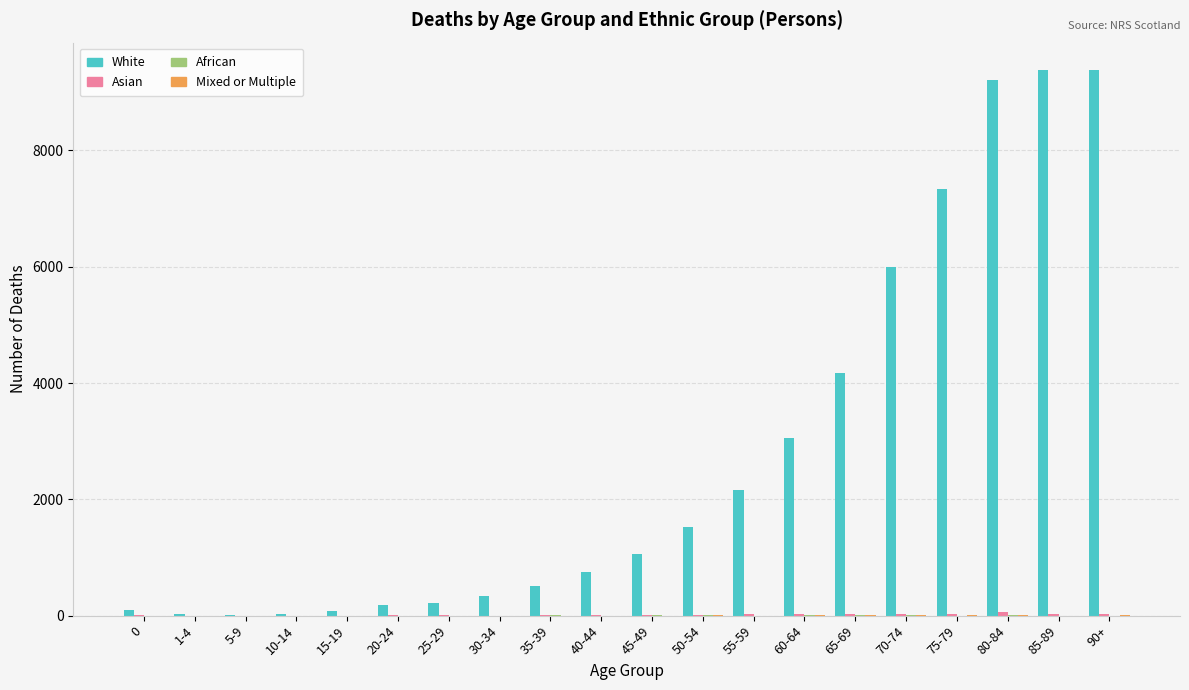

The value of White at 75-79 is 10461. True or false?

False